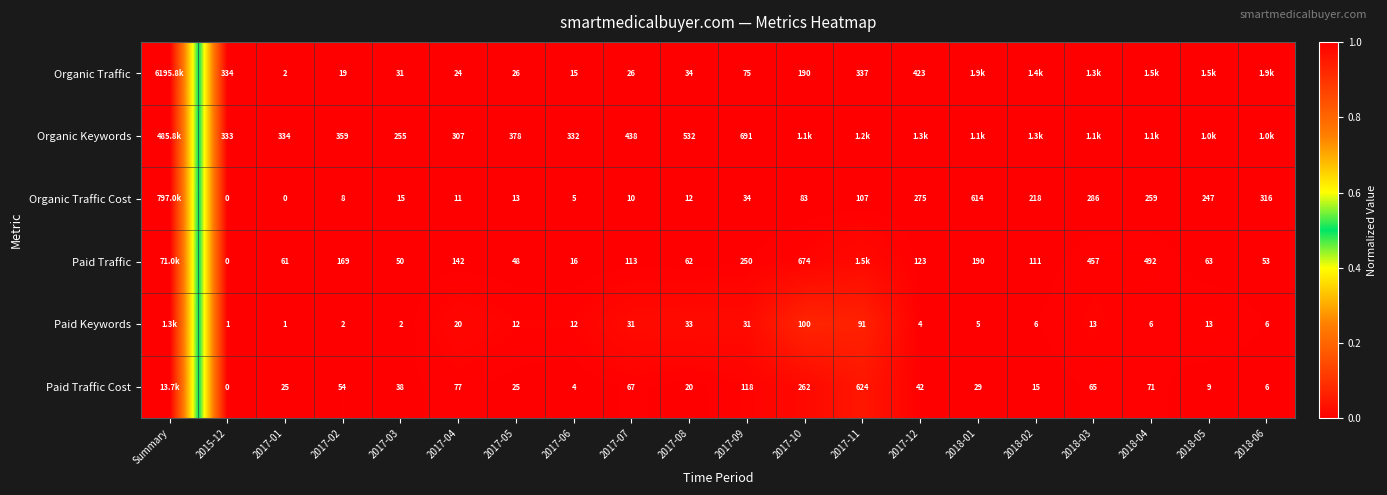

Is the value of Organic Traffic Cost at 2017-04 greater than the value of Organic Keywords at 2017-09?

No